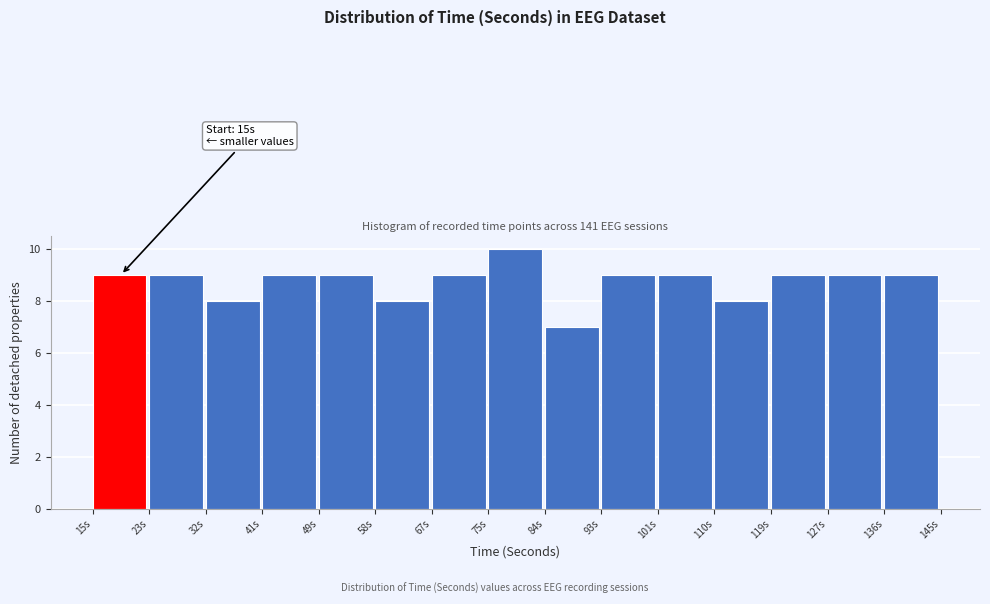

Which range on the x-axis has the tallest bar?

76 to 84